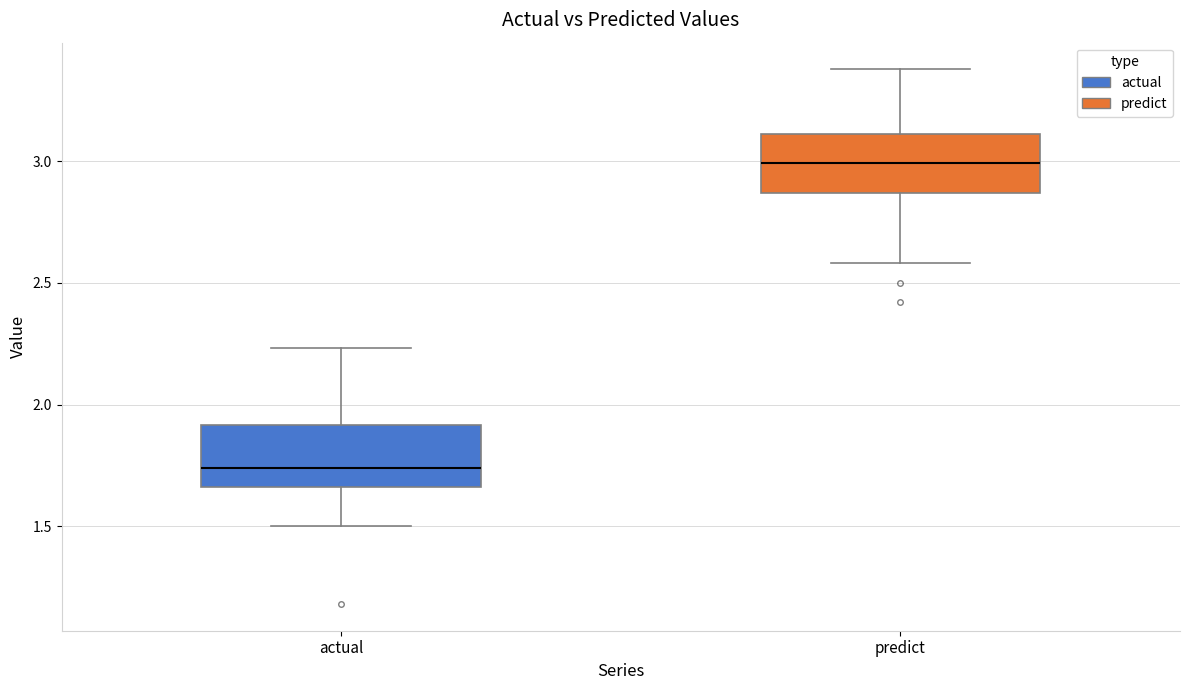

Reading left to right, transcribe this box plot: for each box, give where its median line is, the range the box spans, and where its two whiskers end, as read against the y-axis. The values are not printed on the chart, so give them approximately, as read against the axis.

actual: median 1.75, box 1.65 to 1.90, whiskers 1.50 to 2.25
predict: median 3.00, box 2.85 to 3.10, whiskers 2.60 to 3.40